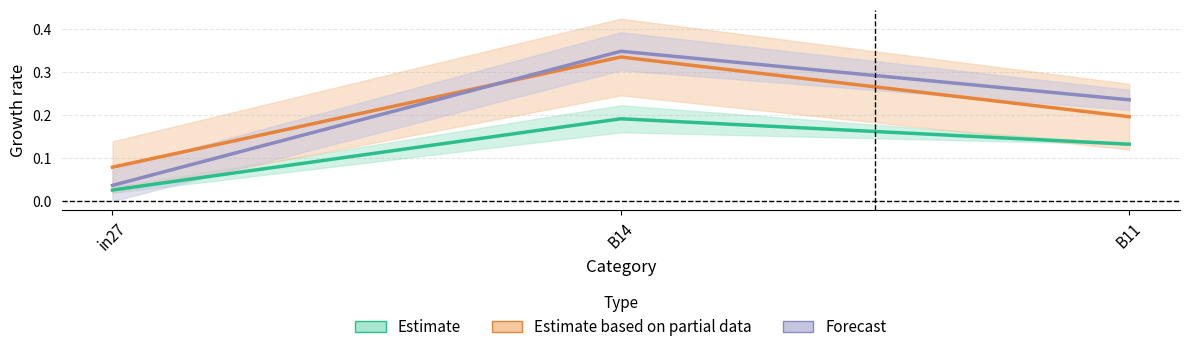

What is the difference between the highest and lowest values at in27?

0.1